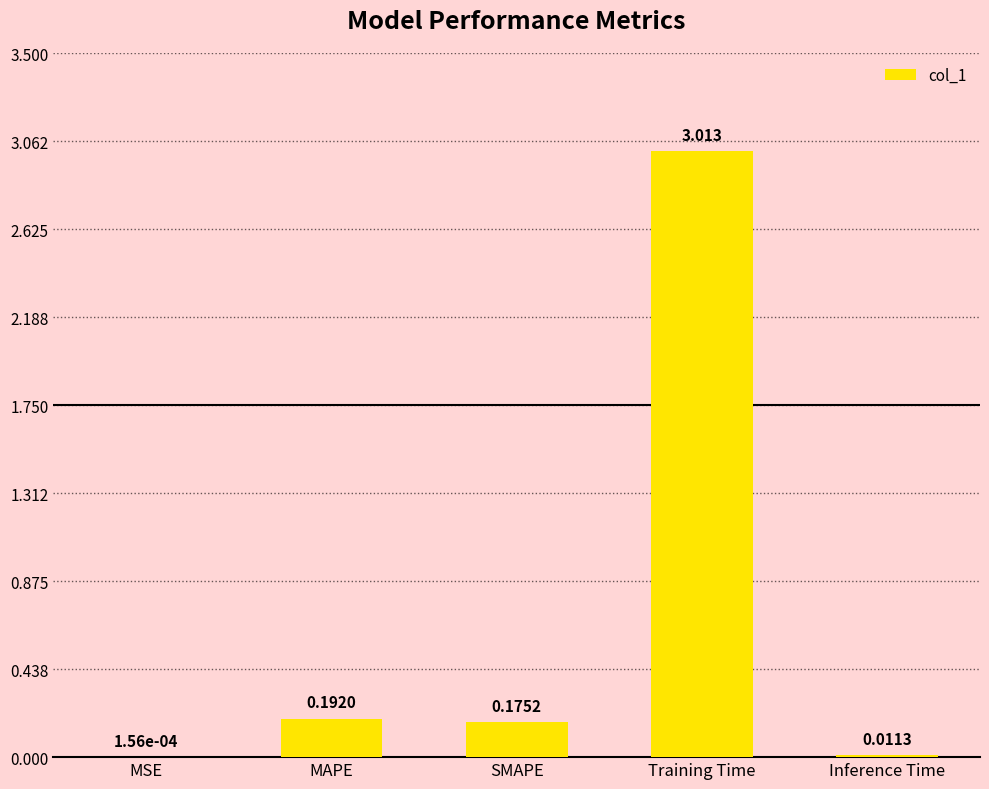

True or false: the data shows 1.5 at Training Time.

False